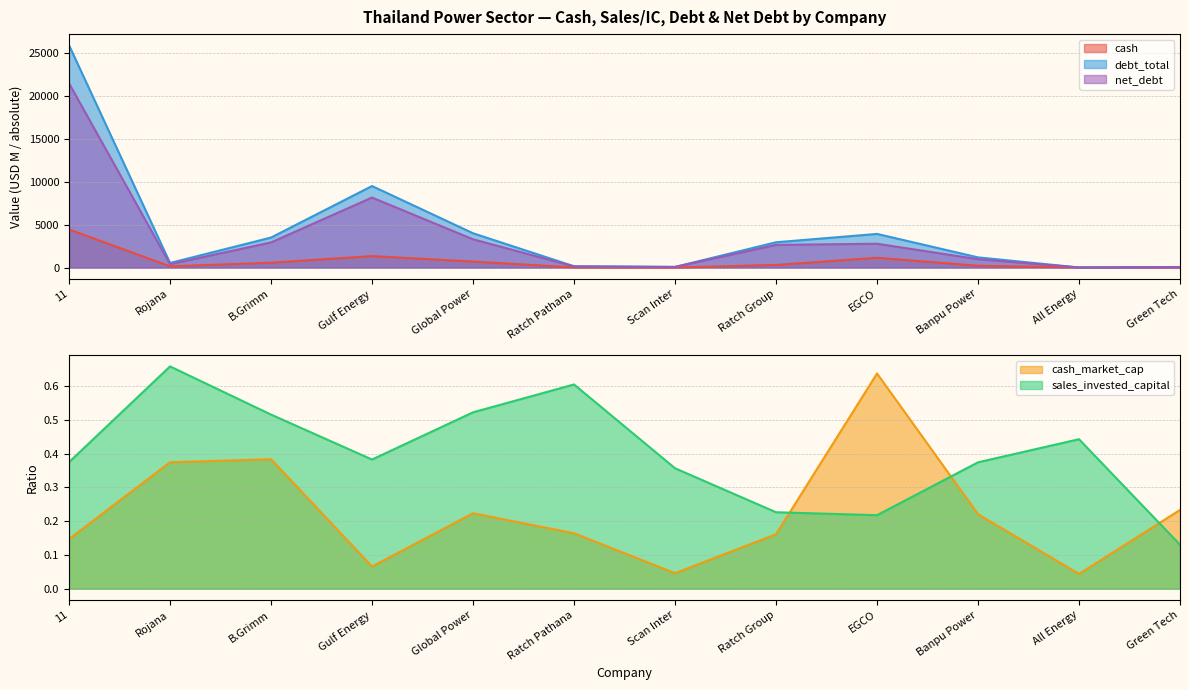

What is the label of the 3rd point from the left?

B.Grimm